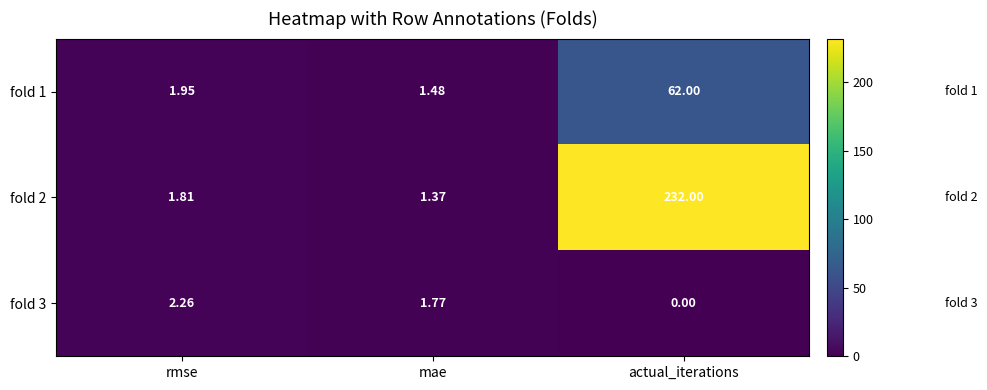

What is the maximum value shown in the chart?

232.0